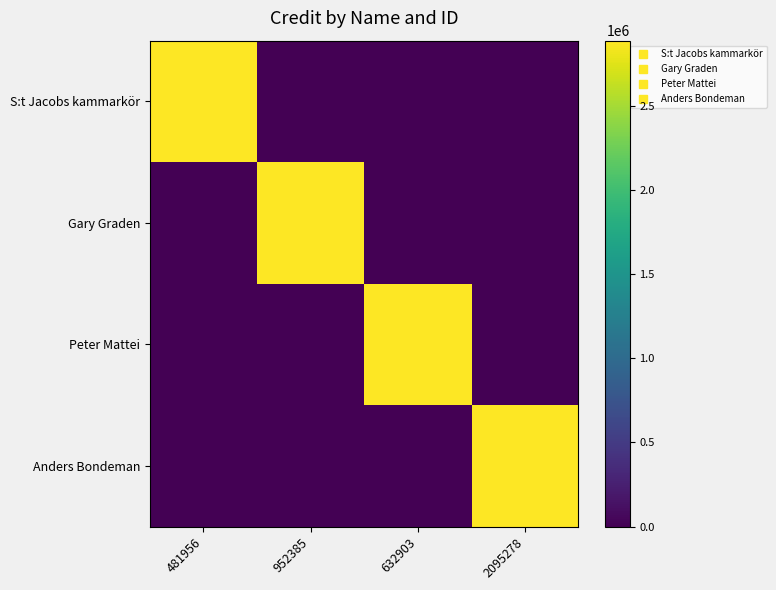

Which has a higher value, 952385 or 2095278?

952385